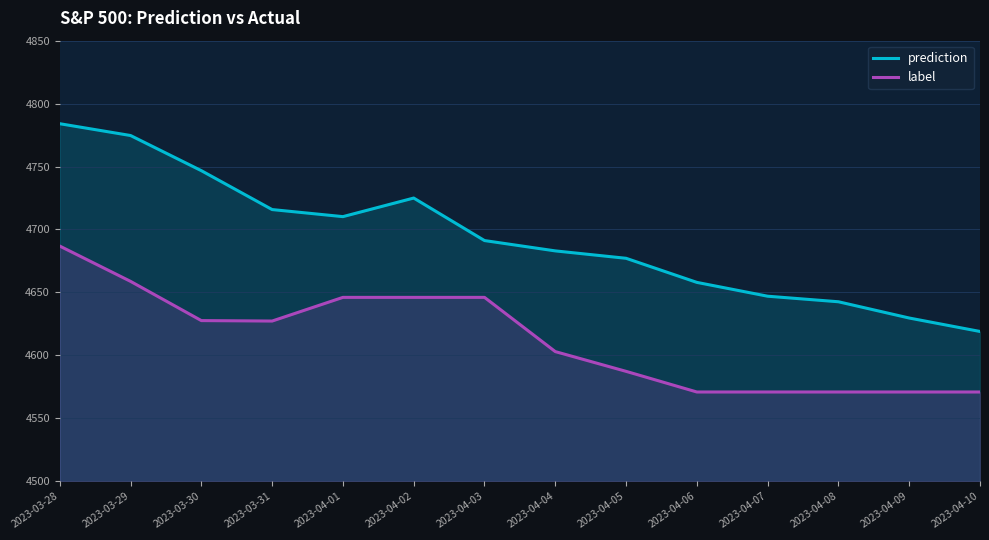

True or false: label has more than 1 interior local peaks.

False